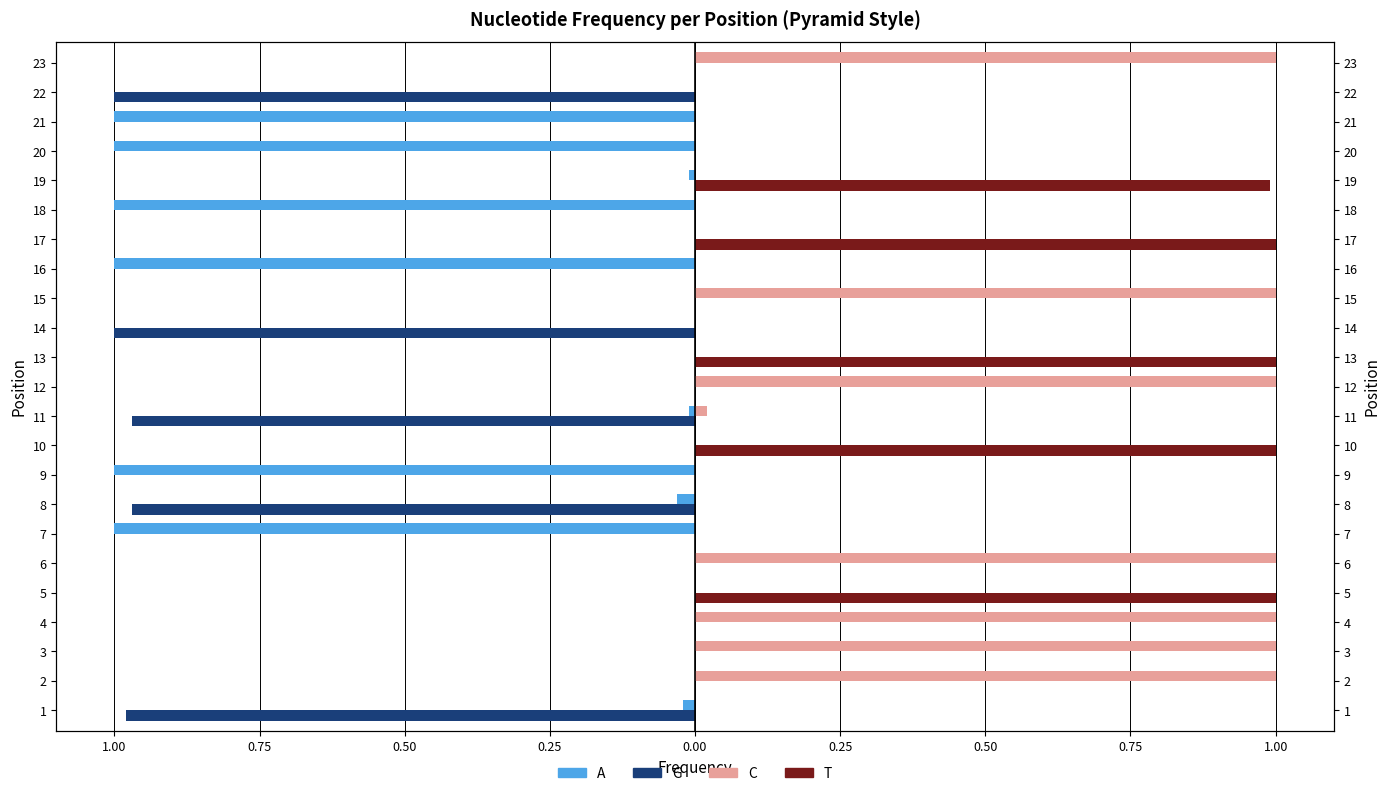

Count the G values in the range 0 to 1.

18